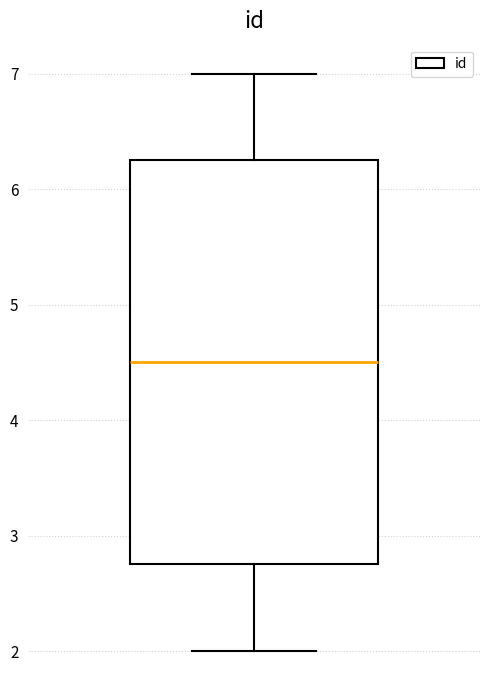

Transcribe this box plot: give where the median line is, the range the box spans, and where the two whiskers end, as read against the y-axis. The values are not printed on the chart, so give them approximately, as read against the axis.

median 4.5, box 2.8 to 6.3, whiskers 2.0 to 7.0